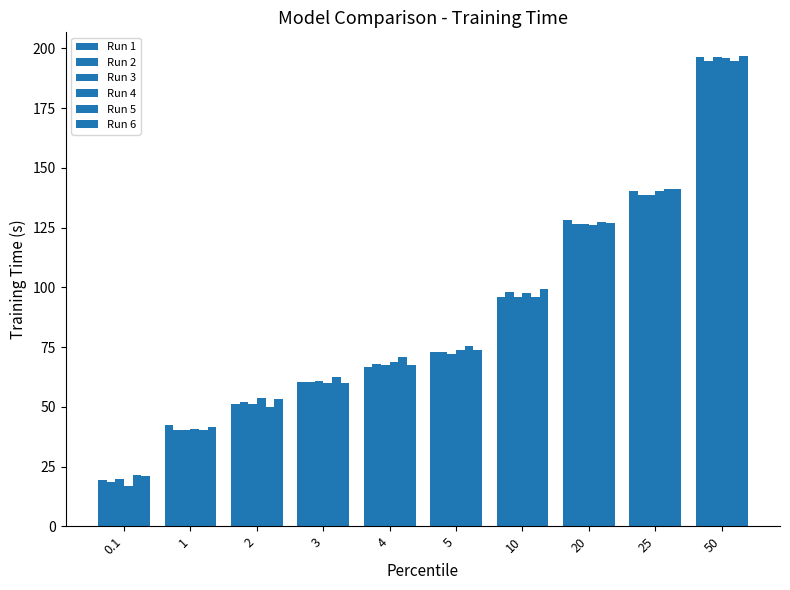

What is the label of the 7th bar from the left?

10